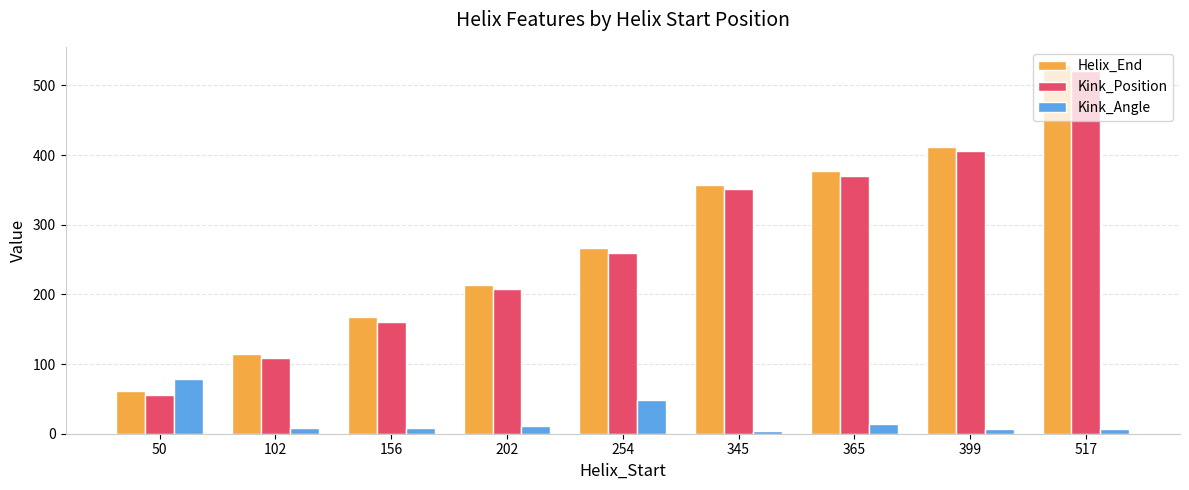

Rank the series at 365 from highest to lowest value.

Helix_End, Kink_Position, Kink_Angle